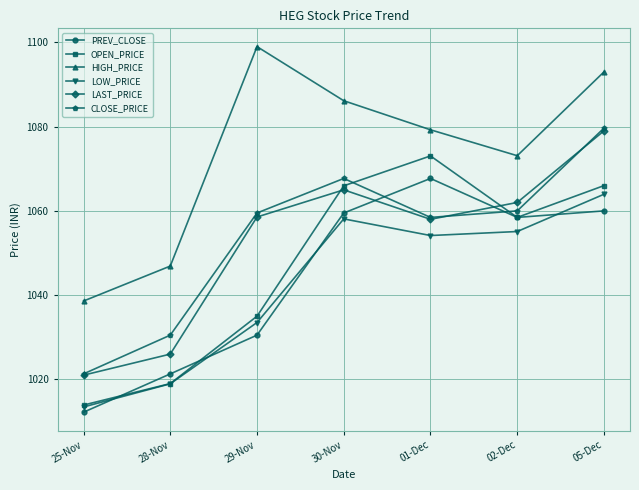

Between 25-Nov and 29-Nov, which series saw the biggest shift?

HIGH_PRICE